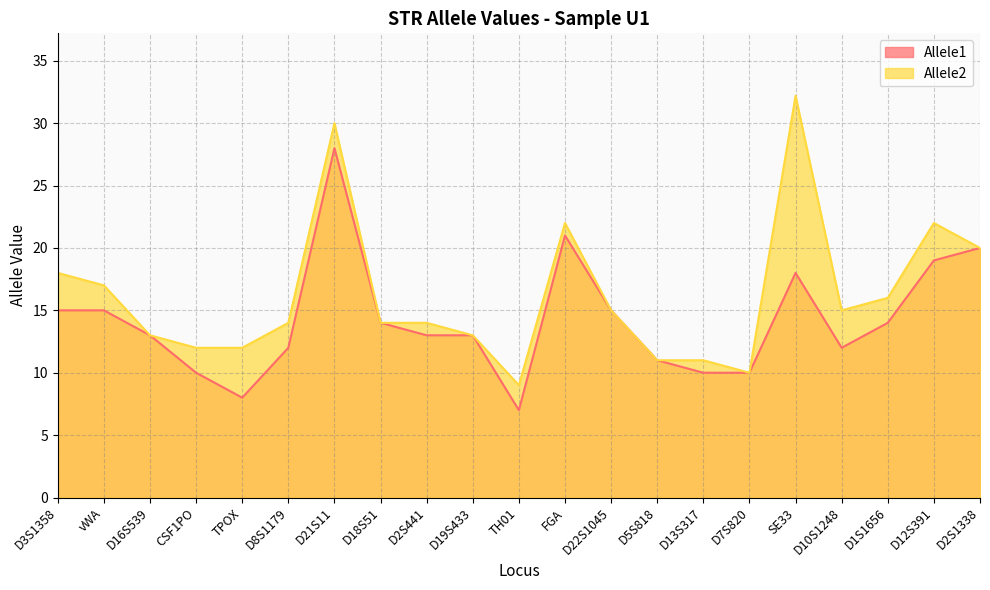

True or false: Allele1 has more than 0 interior local peaks.

True